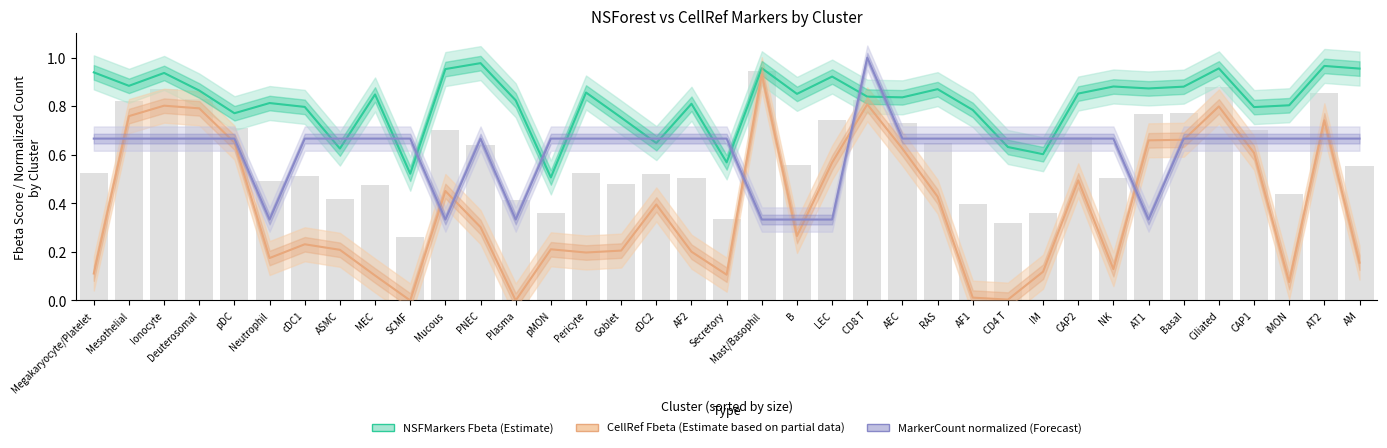

What is the average value of the CellRef Fbeta (Estimate based on partial data) series?

0.4